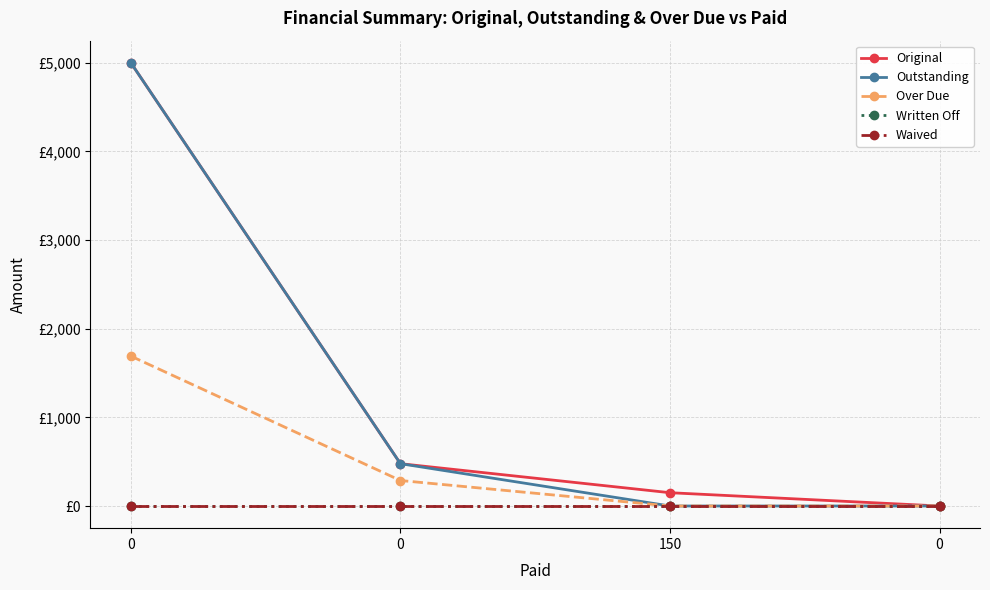

Does the chart have visible grid lines?

Yes